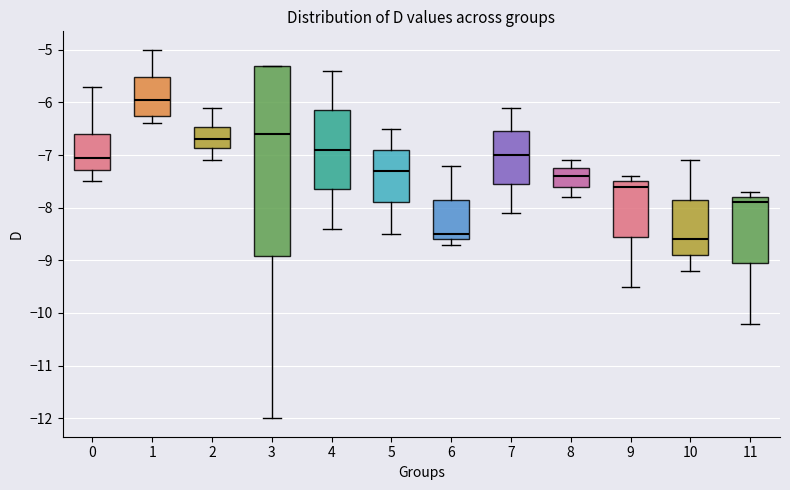

Reading left to right, read every box against the y-axis: the position of its median line, the range the box covers, and the ends of its whiskers. The values are not printed on the chart, so give them approximately, as read against the axis.

0: median -7.0, box -7.3 to -6.6, whiskers -7.5 to -5.7
1: median -5.9, box -6.2 to -5.5, whiskers -6.4 to -5.0
2: median -6.7, box -6.9 to -6.5, whiskers -7.1 to -6.1
3: median -6.6, box -8.9 to -5.3, whiskers -12.0 to -5.3
4: median -6.9, box -7.6 to -6.1, whiskers -8.4 to -5.4
5: median -7.3, box -7.9 to -6.9, whiskers -8.5 to -6.5
6: median -8.5, box -8.6 to -7.8, whiskers -8.7 to -7.2
7: median -7.0, box -7.5 to -6.5, whiskers -8.1 to -6.1
8: median -7.4, box -7.6 to -7.2, whiskers -7.8 to -7.1
9: median -7.6, box -8.5 to -7.5, whiskers -9.5 to -7.4
10: median -8.6, box -8.9 to -7.8, whiskers -9.2 to -7.1
11: median -7.9, box -9.0 to -7.8, whiskers -10.2 to -7.7